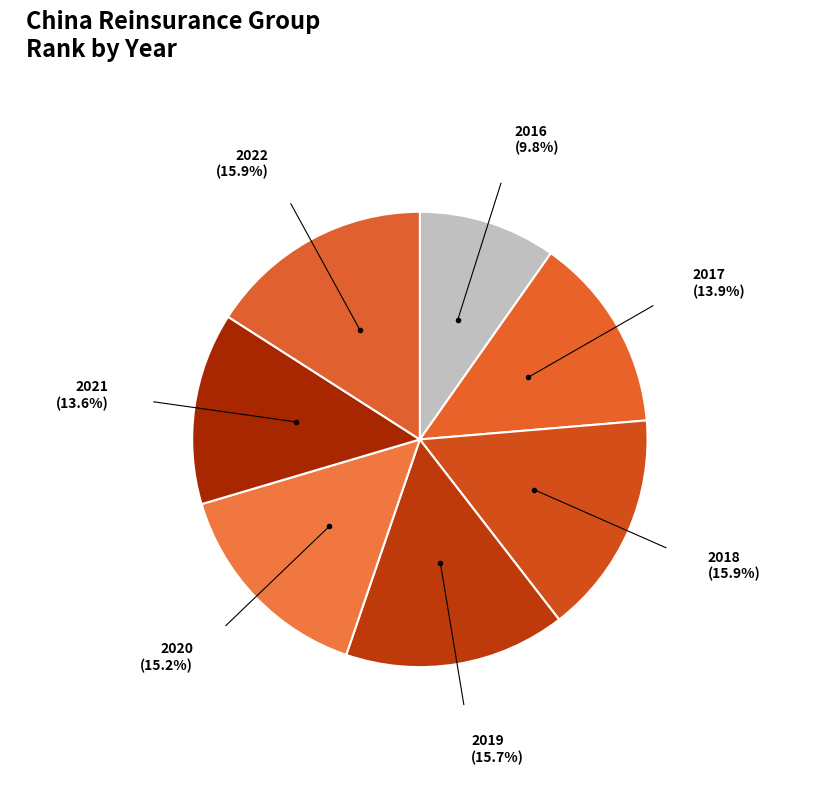

To the nearest percent, what percentage of the pie is 2016?

10%